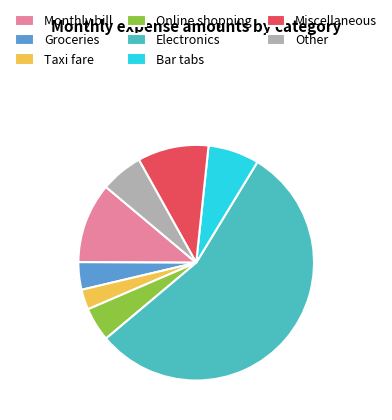

Which has a higher value, Taxi fare or Bar tabs?

Bar tabs